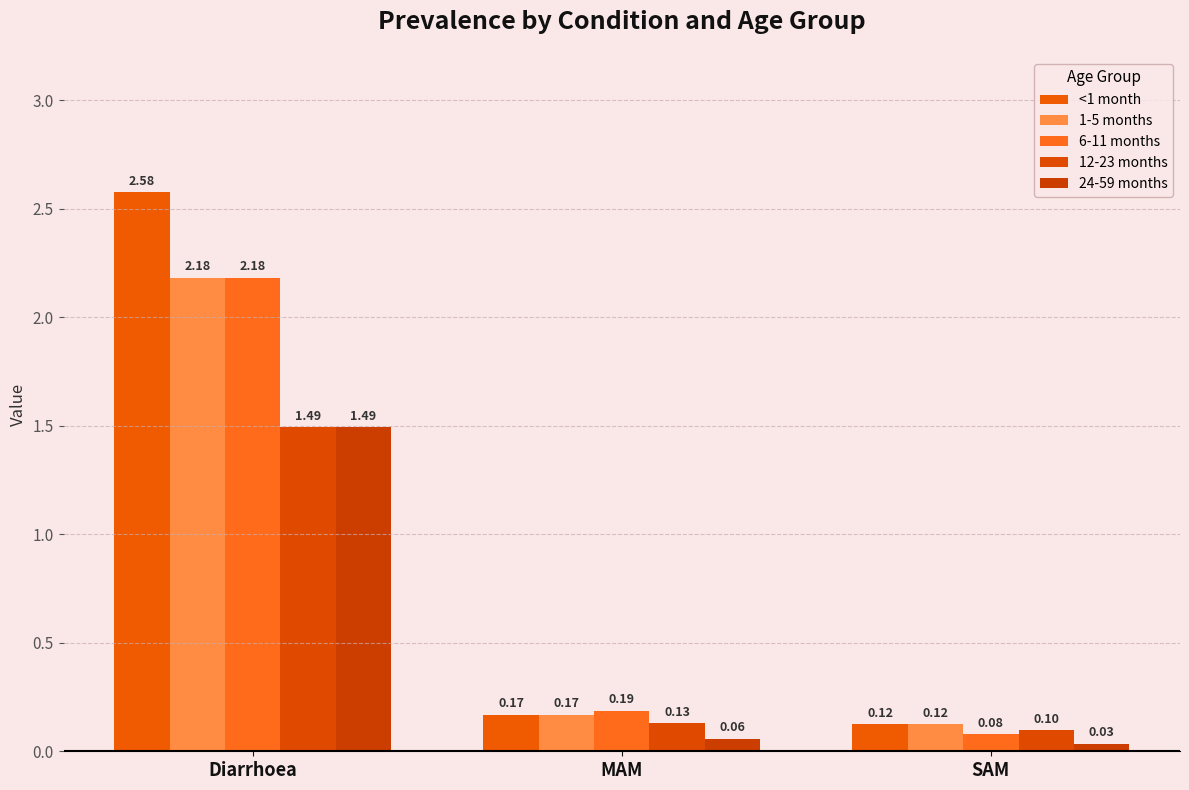

List the series in order of their peak value, lowest first.

12-23 months, 24-59 months, 1-5 months, 6-11 months, <1 month